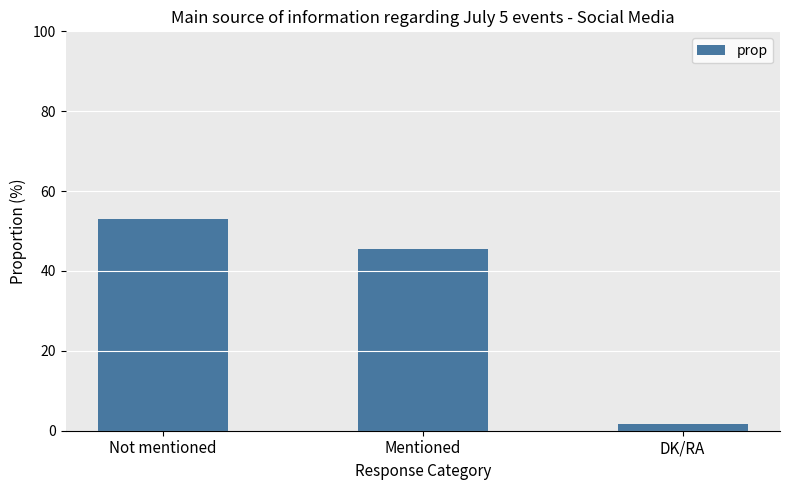

What is the greatest value displayed?

52.9